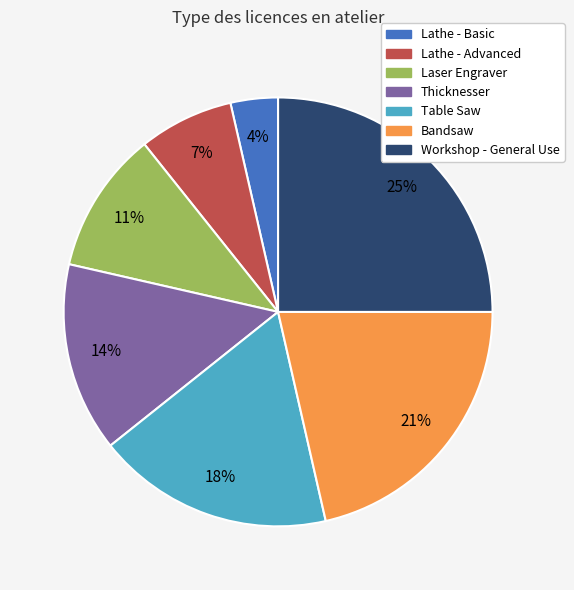

True or false: Laser Engraver accounts for 11% of the total.

True